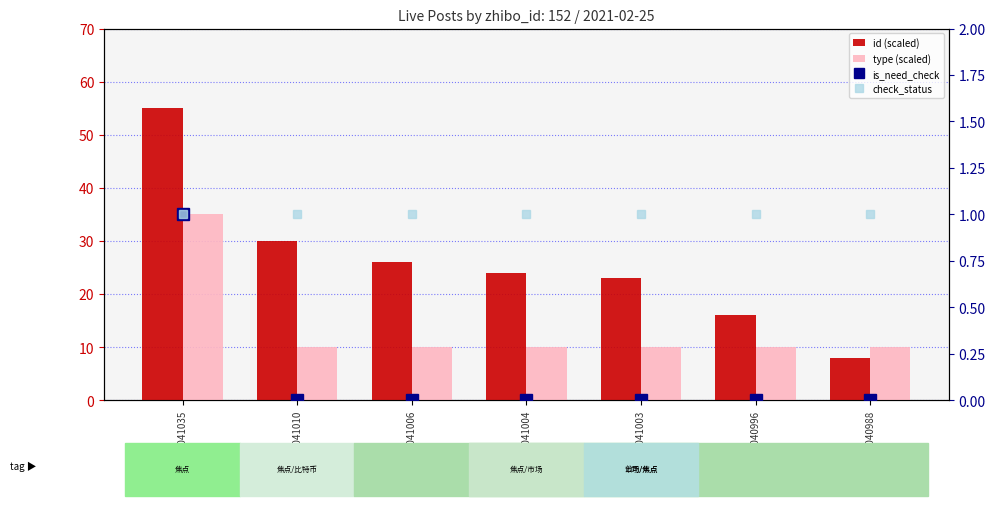

Between 2041004 and 2041010, which is larger?

2041010